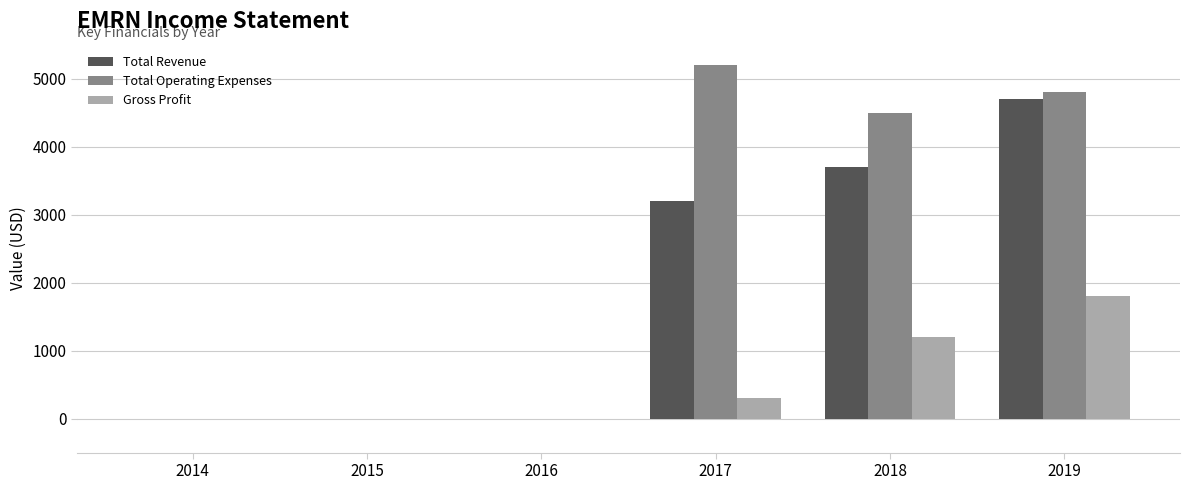

How many distinct data groups are displayed?

3